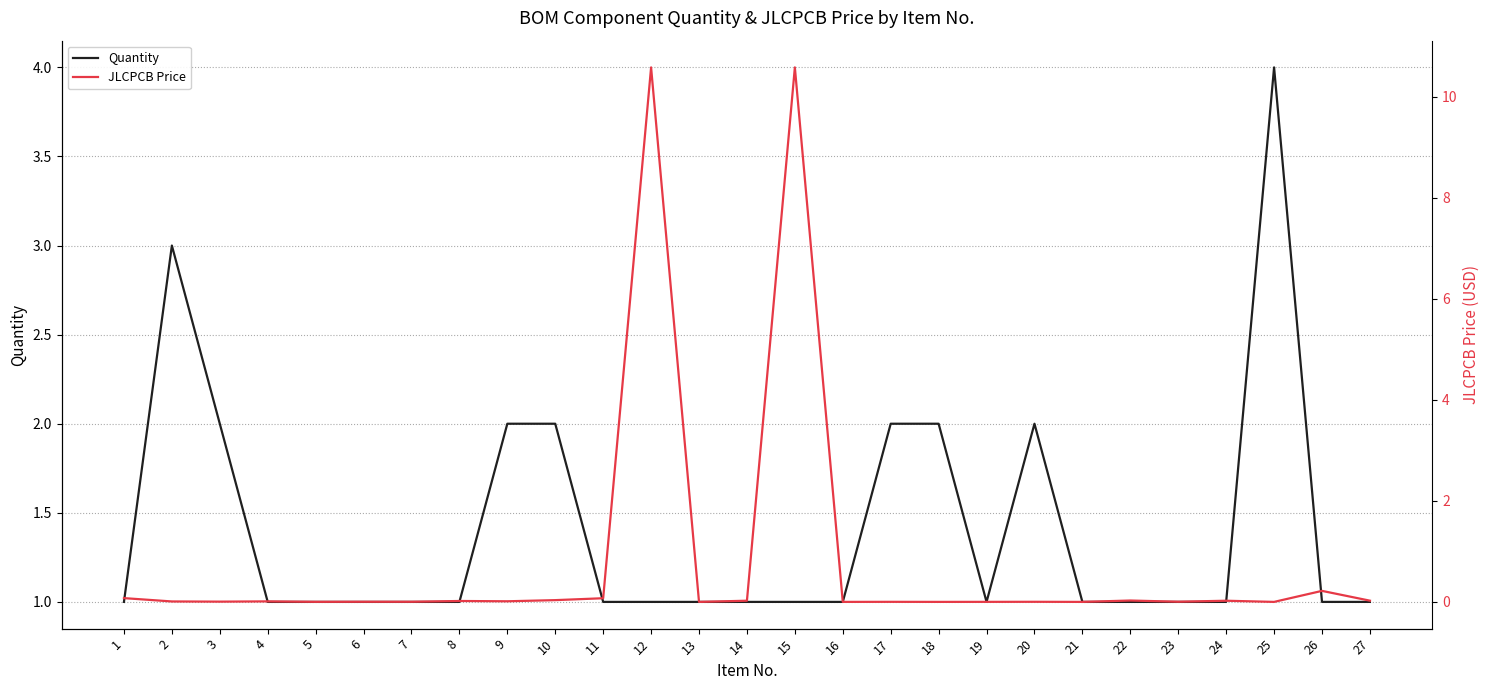

What is the difference between the Quantity values at 15 and 2?

2